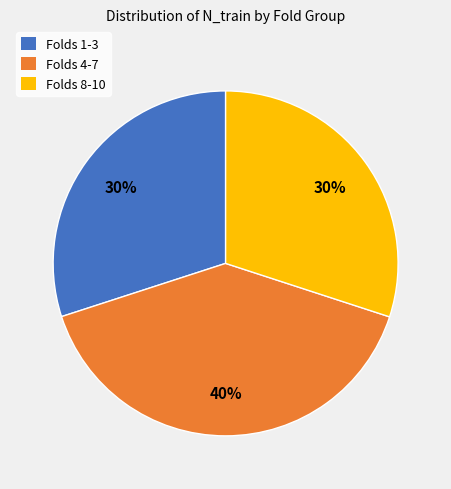

Is it true that Folds 1-3 is 19% of the pie?

False